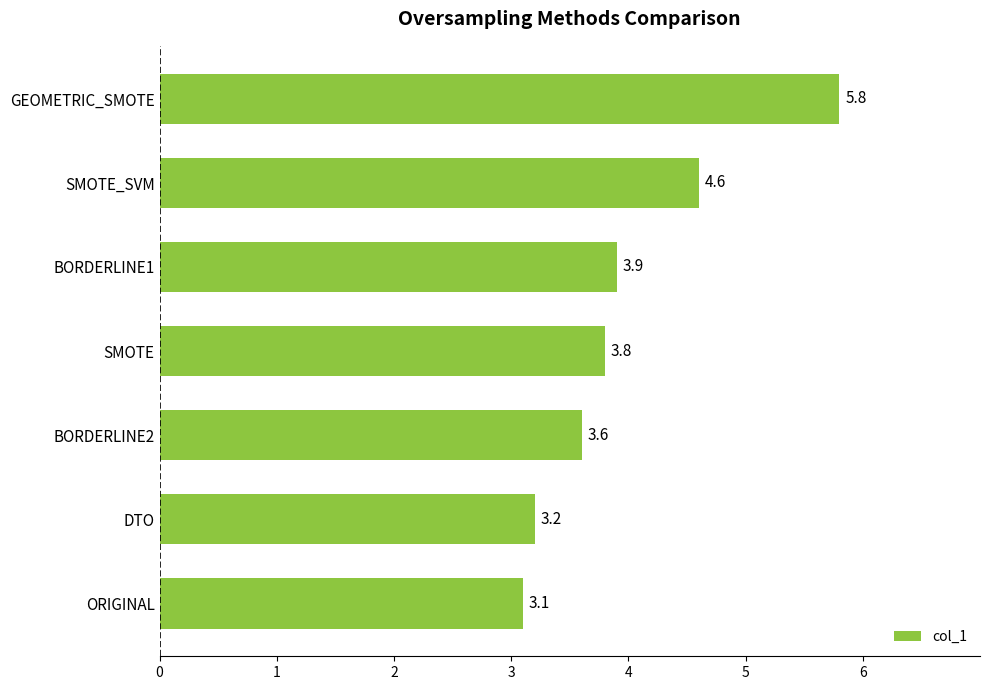

Does the chart contain stacked bars?

No